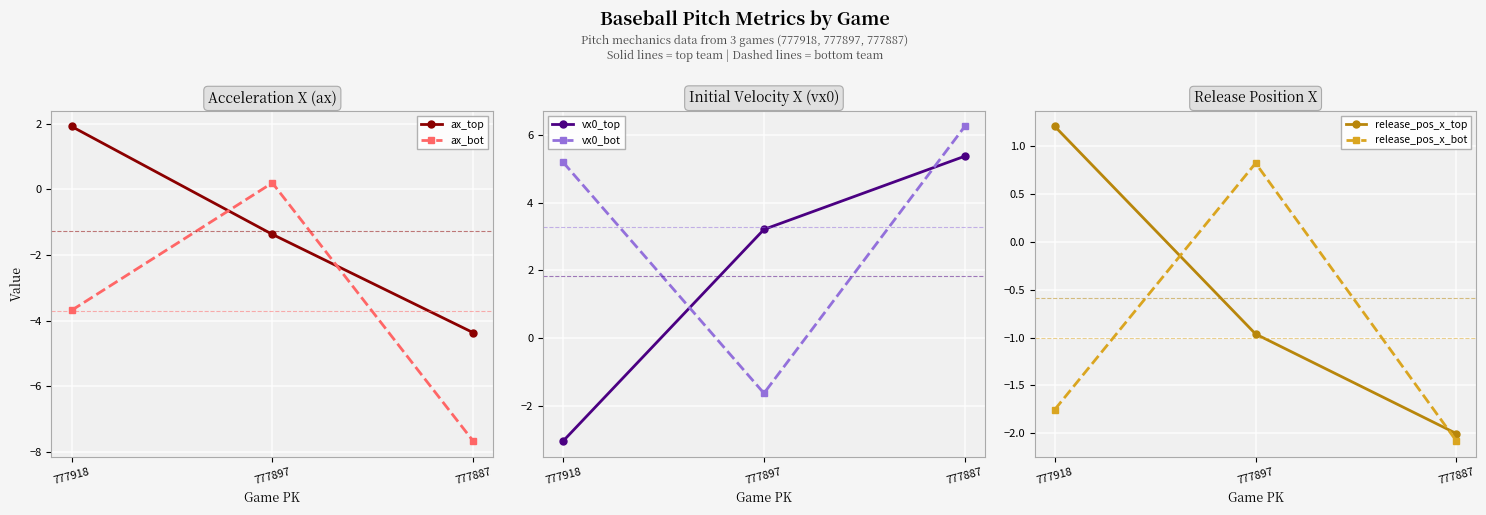

Which series has the largest range (max minus min)?

vx0_top